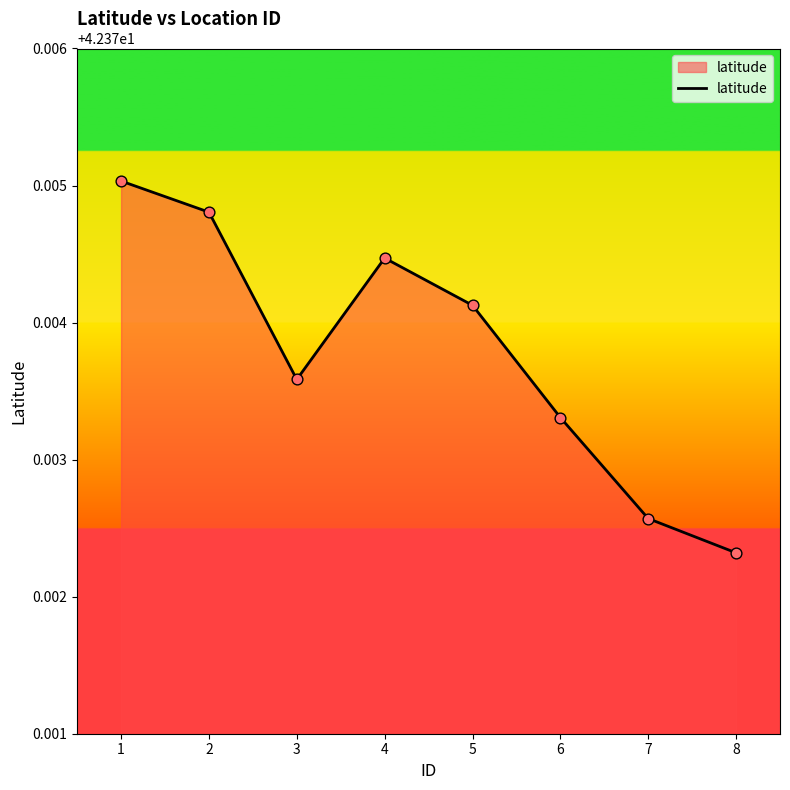

What is the ratio of the value at 6 to the value at 7?

1.0